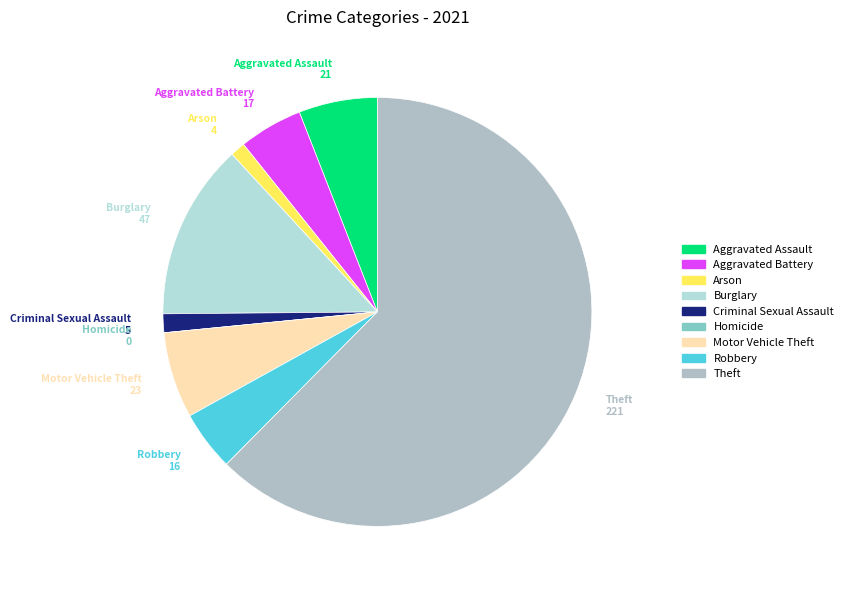

Which has a higher value, Criminal Sexual Assault or Theft?

Theft